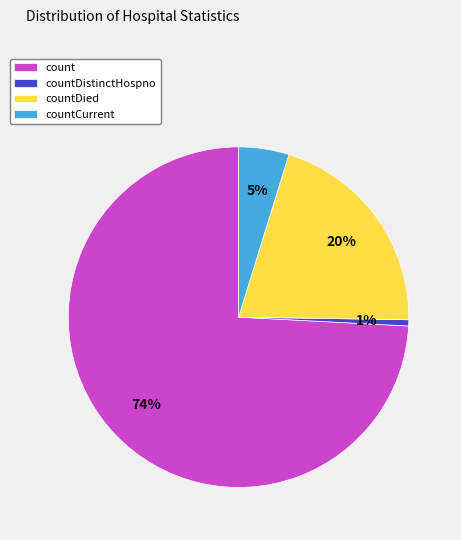

Which slice is the smallest?

countDistinctHospno